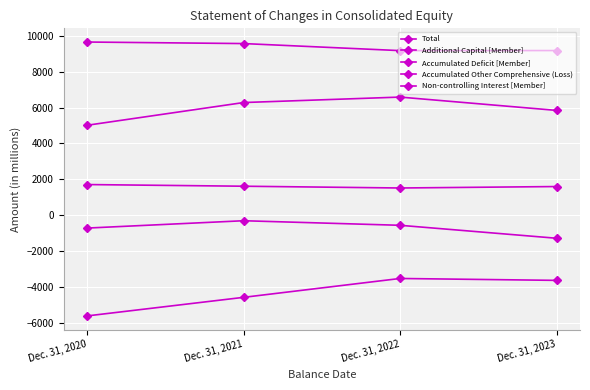

List the series in order of their peak value, highest first.

Additional Capital [Member], Total, Non-controlling Interest [Member], Accumulated Deficit [Member], Accumulated Other Comprehensive (Loss)